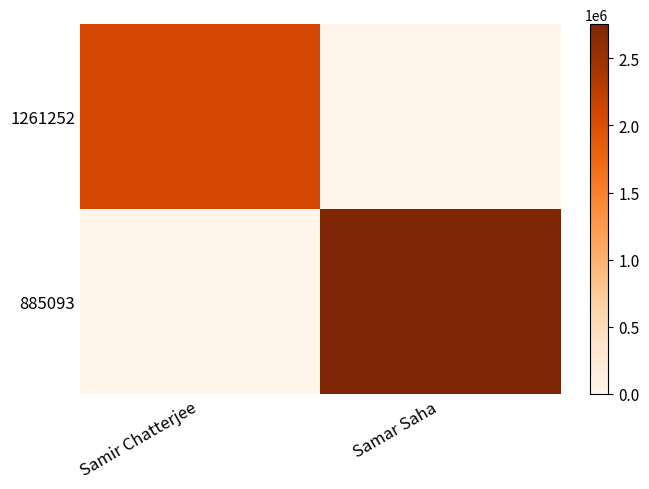

Reading right to left, extract all data points from this chart.

1261252: Samar Saha=0	Samir Chatterjee=2095532
885093: Samar Saha=2755134	Samir Chatterjee=0